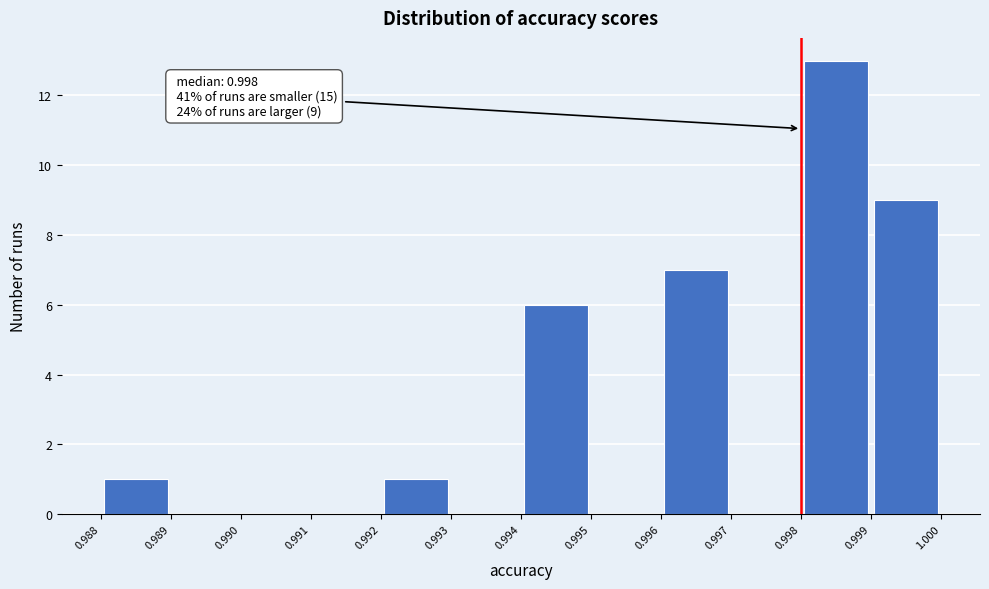

Over which range of the x-axis is the bar tallest?

0.998 to 0.999